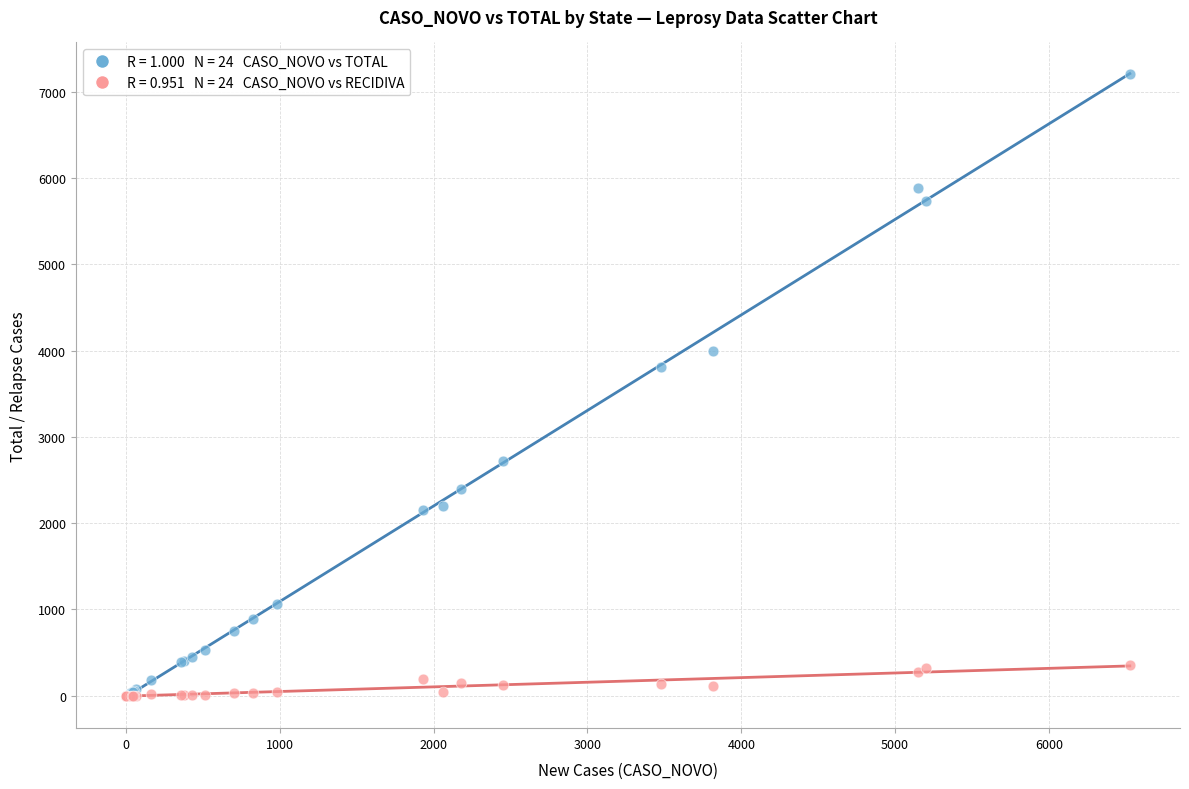

Across all series, what Y value is closest to 3603?

3814